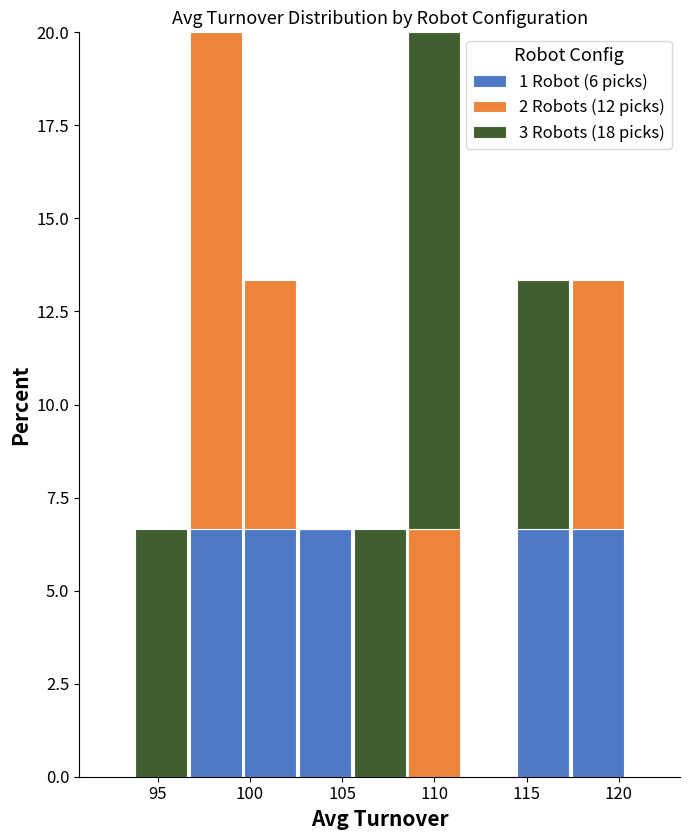

What is the total height of the stacked bar covering 102.5 to 105.5 on the x-axis? Neither the bar edges nor the heights are printed on the chart, so give them approximately, as read against the axes.

6.5